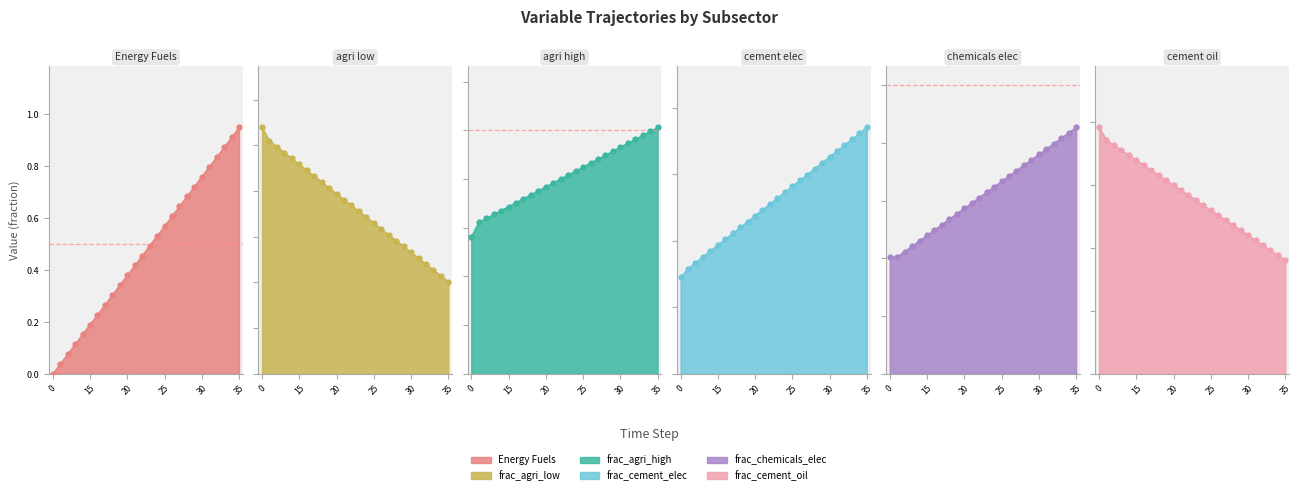

Which series has the largest total across all categories?

Energy Fuels